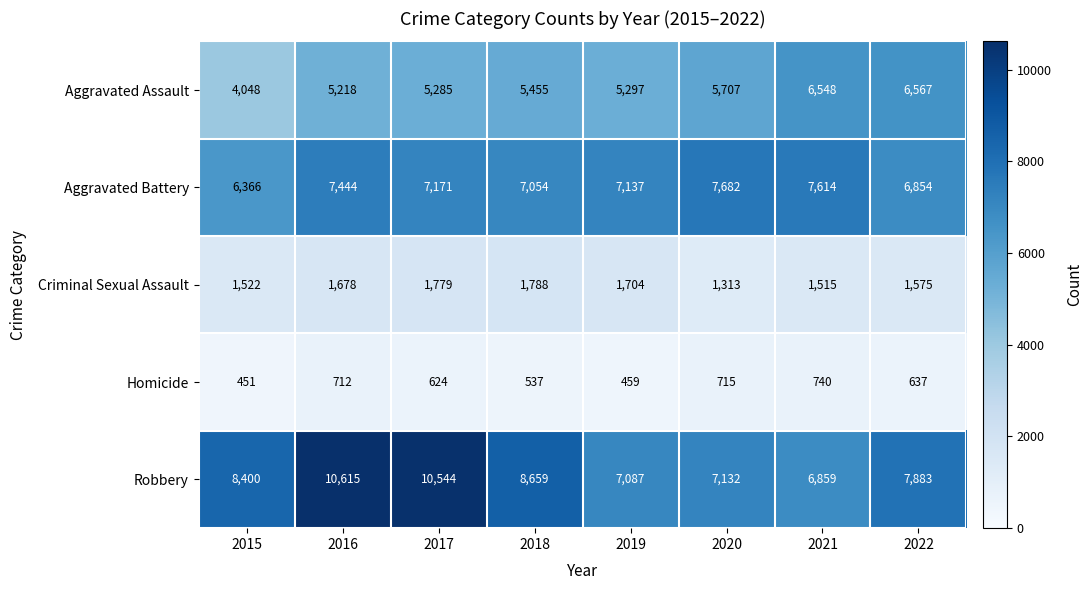

At how many categories does at least one series exceed 1408?

8